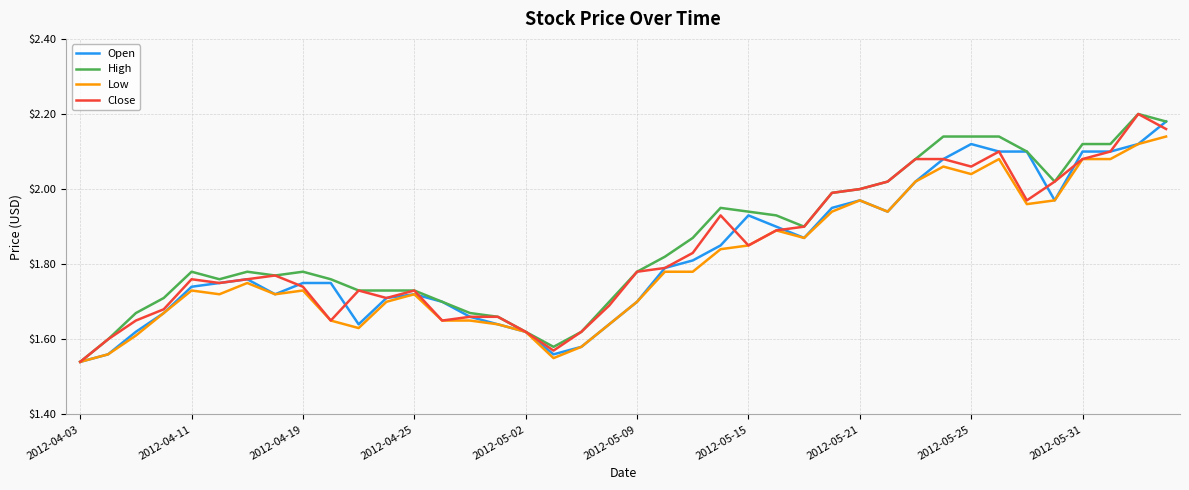

Does the chart have visible grid lines?

Yes